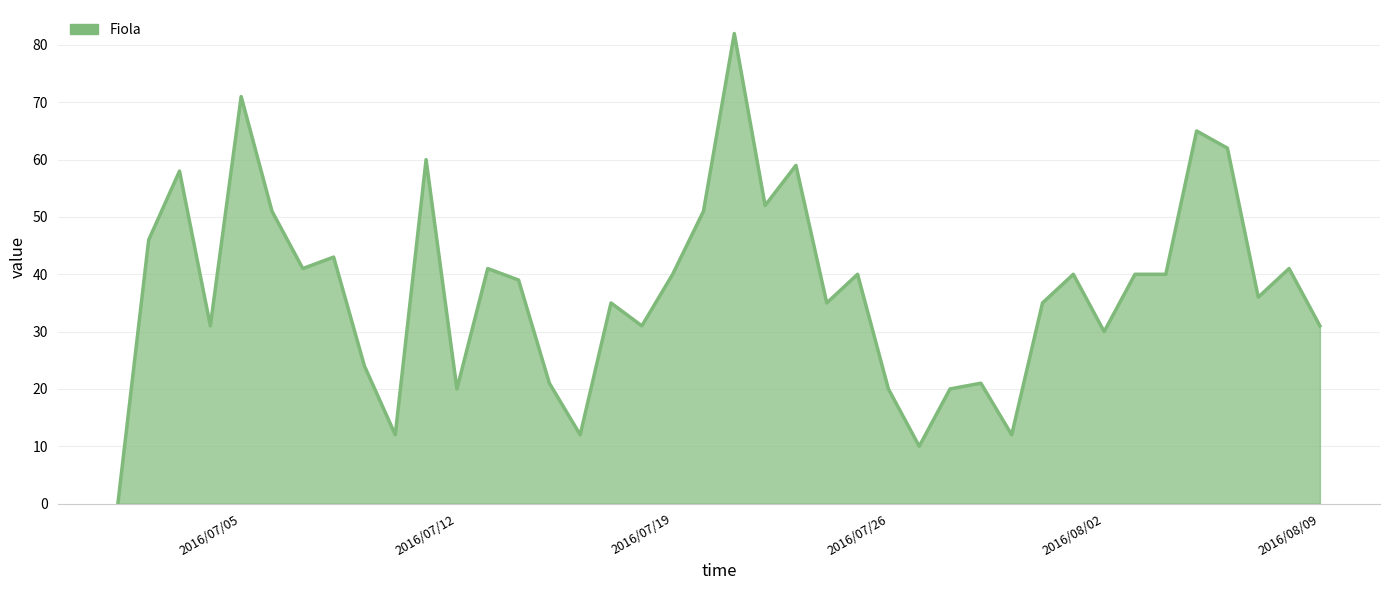

What is the greatest value displayed?

82